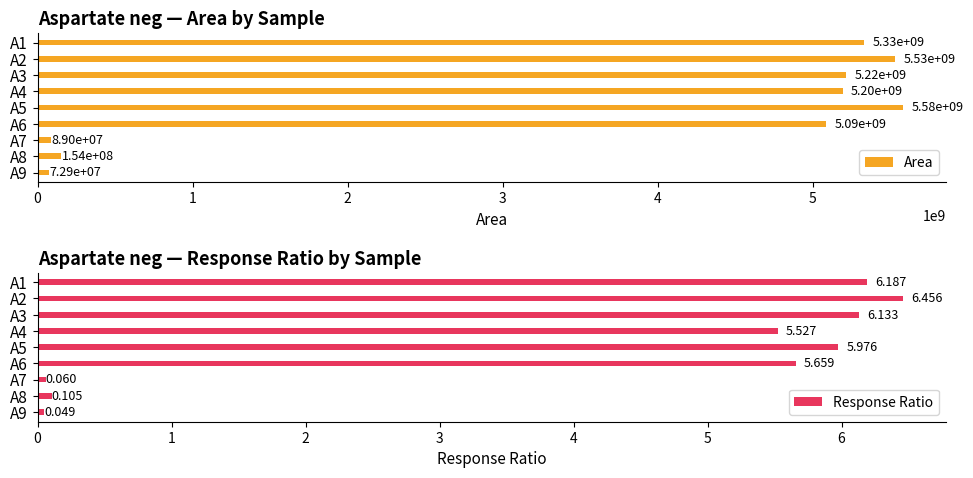

How many data points in Response Ratio are above 5?

6